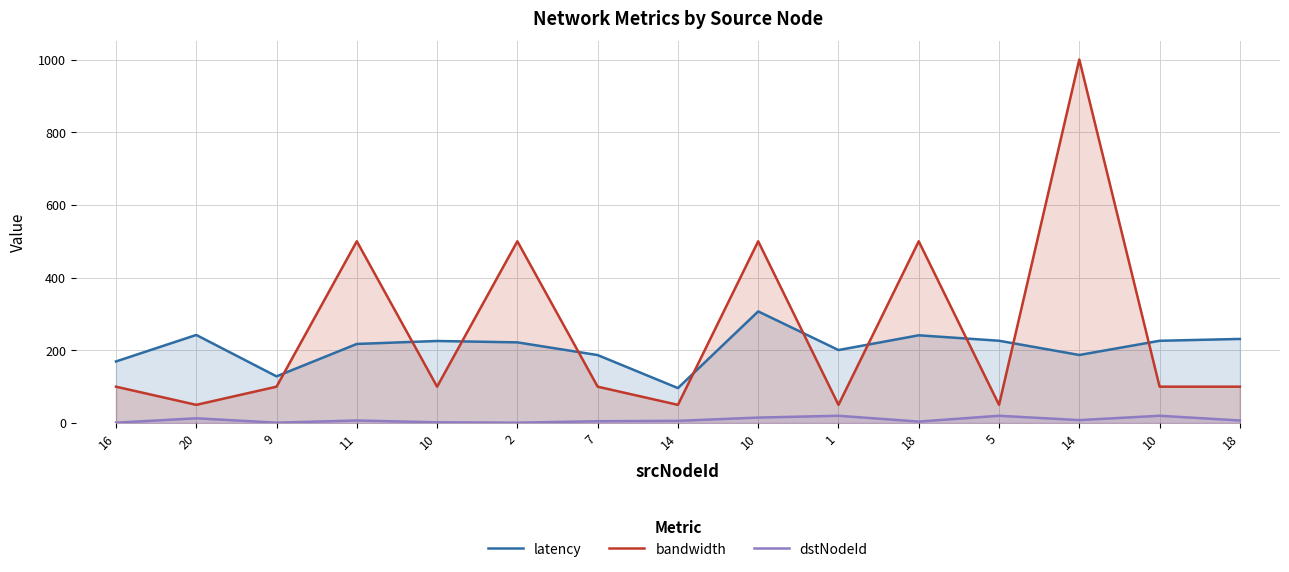

True or false: latency and dstNodeId intersect in this chart.

False